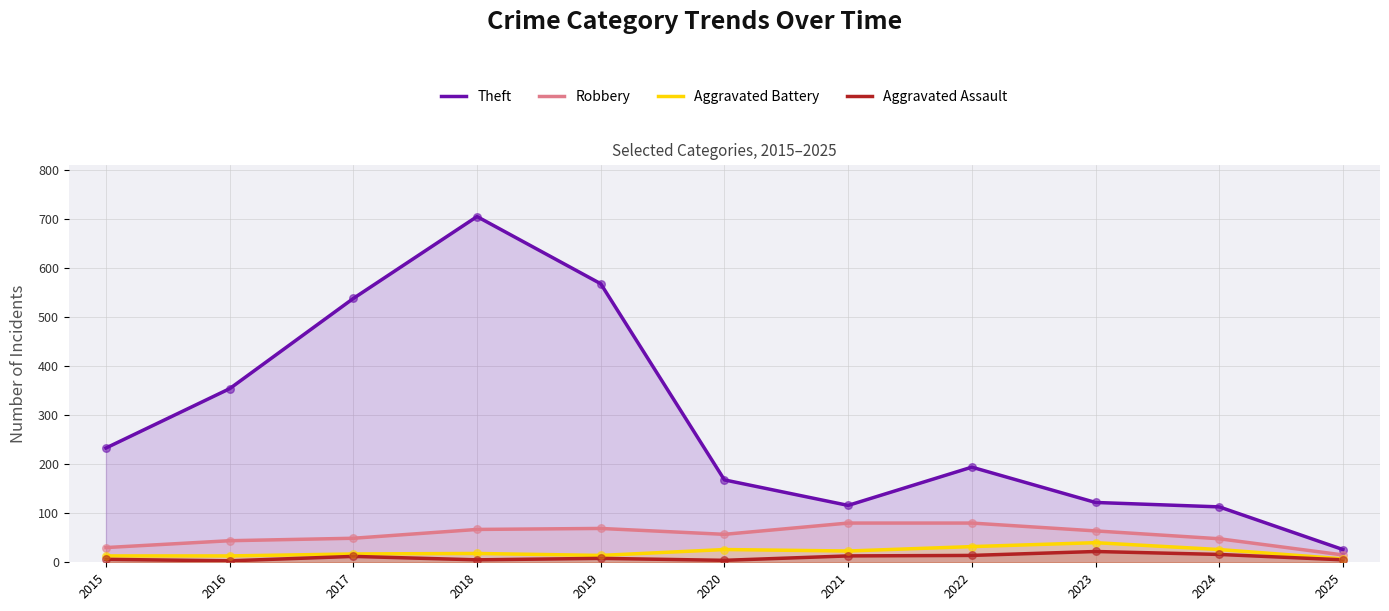

What is the total value across all series at 2021?

232